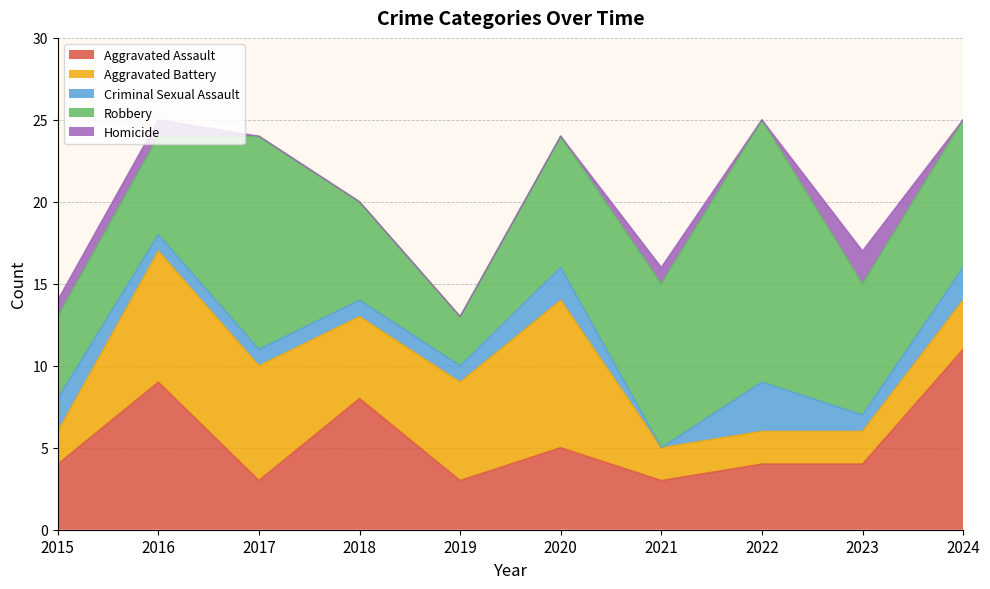

What is the spread (max minus min) of values at 2024?

11